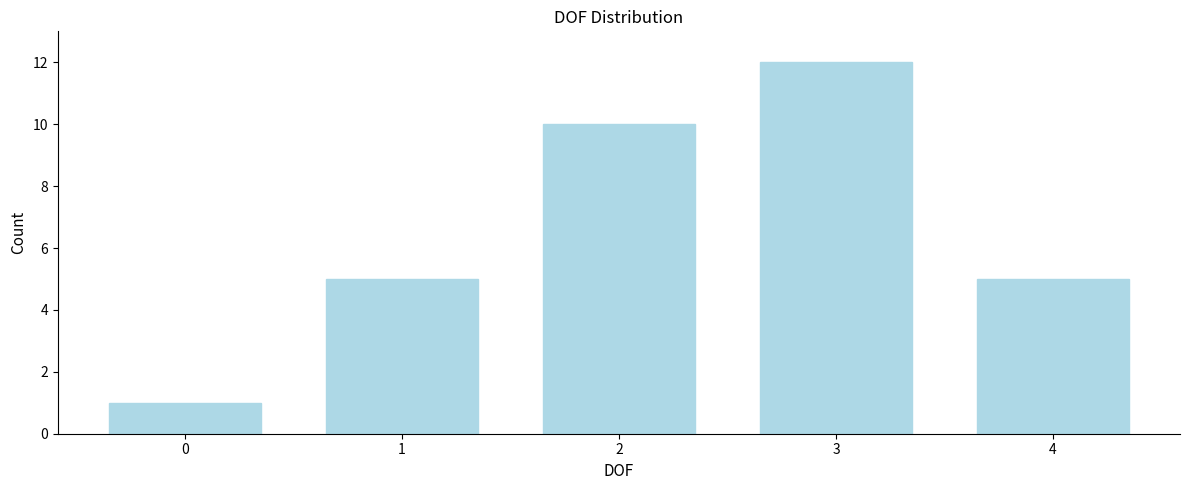

Reading left to right, list all the values displayed in this chart.

0=1	1=5	2=10	3=12	4=5